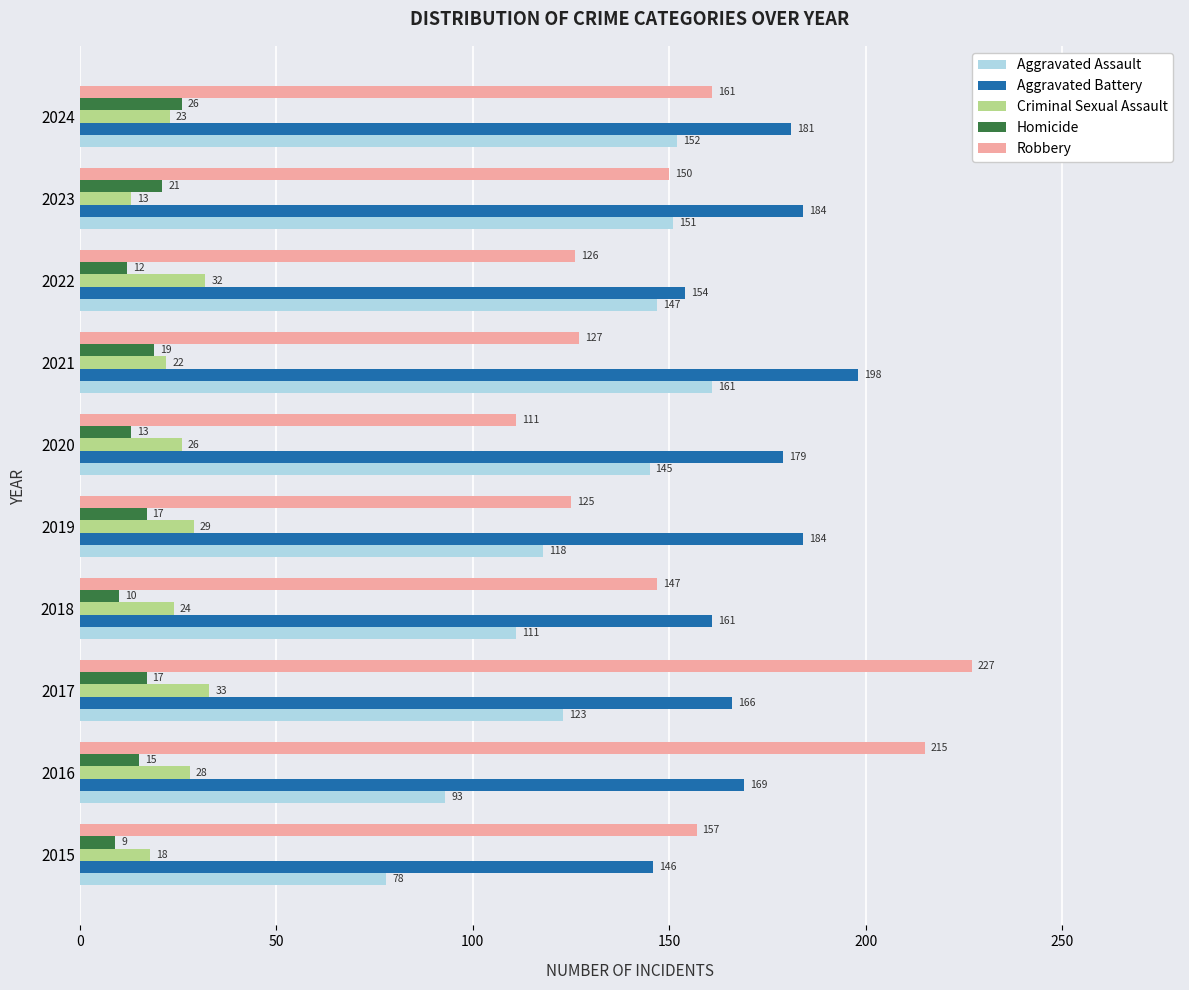

The value of Aggravated Assault at 2019 is 178. True or false?

False